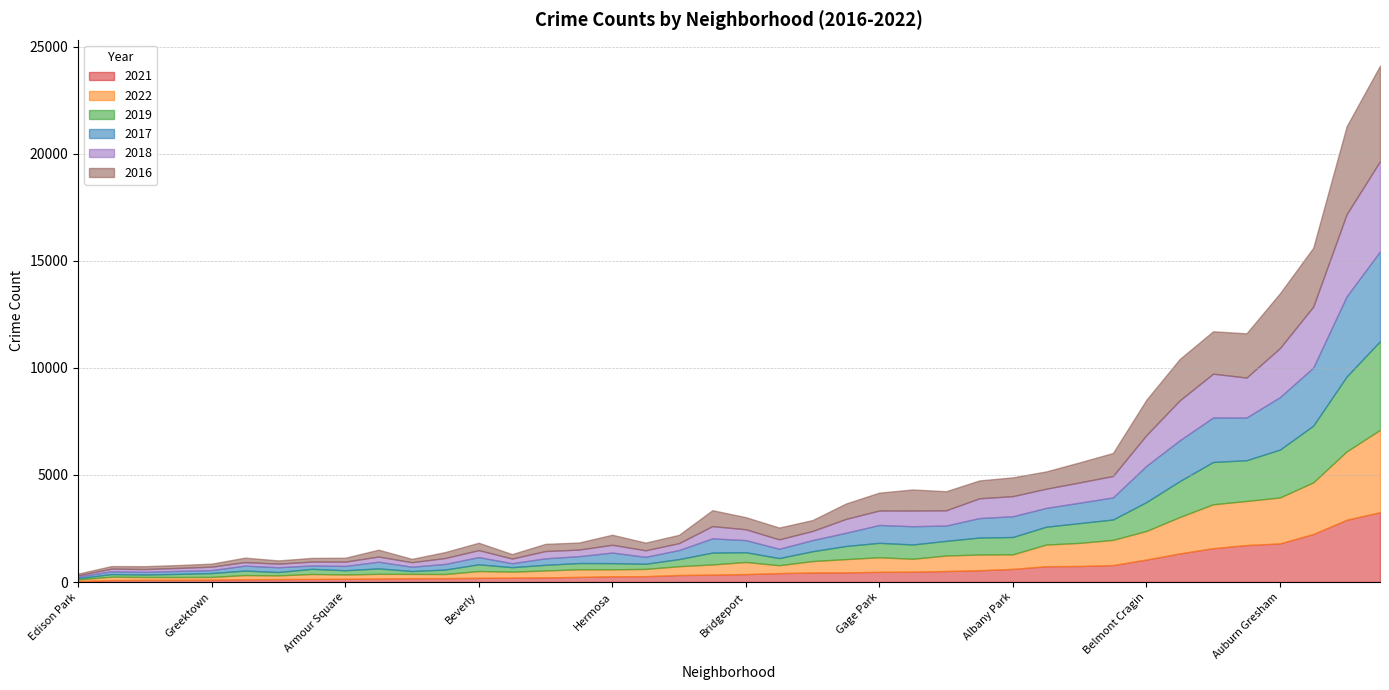

Between Garfield Ridge and Beverly, which is larger?

Garfield Ridge